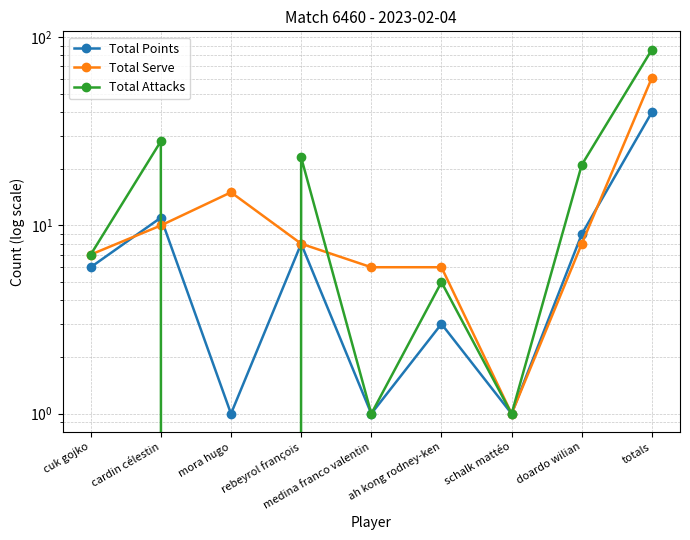

What is the label of the 7th point from the right?

mora hugo